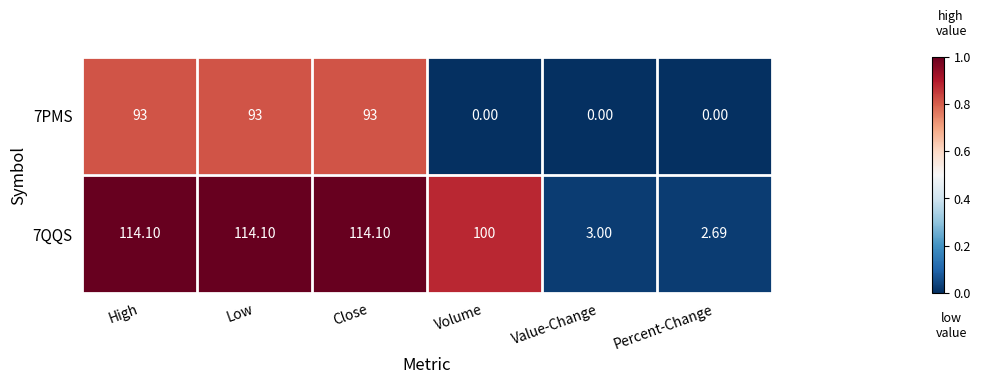

How many data points does each series have?

6